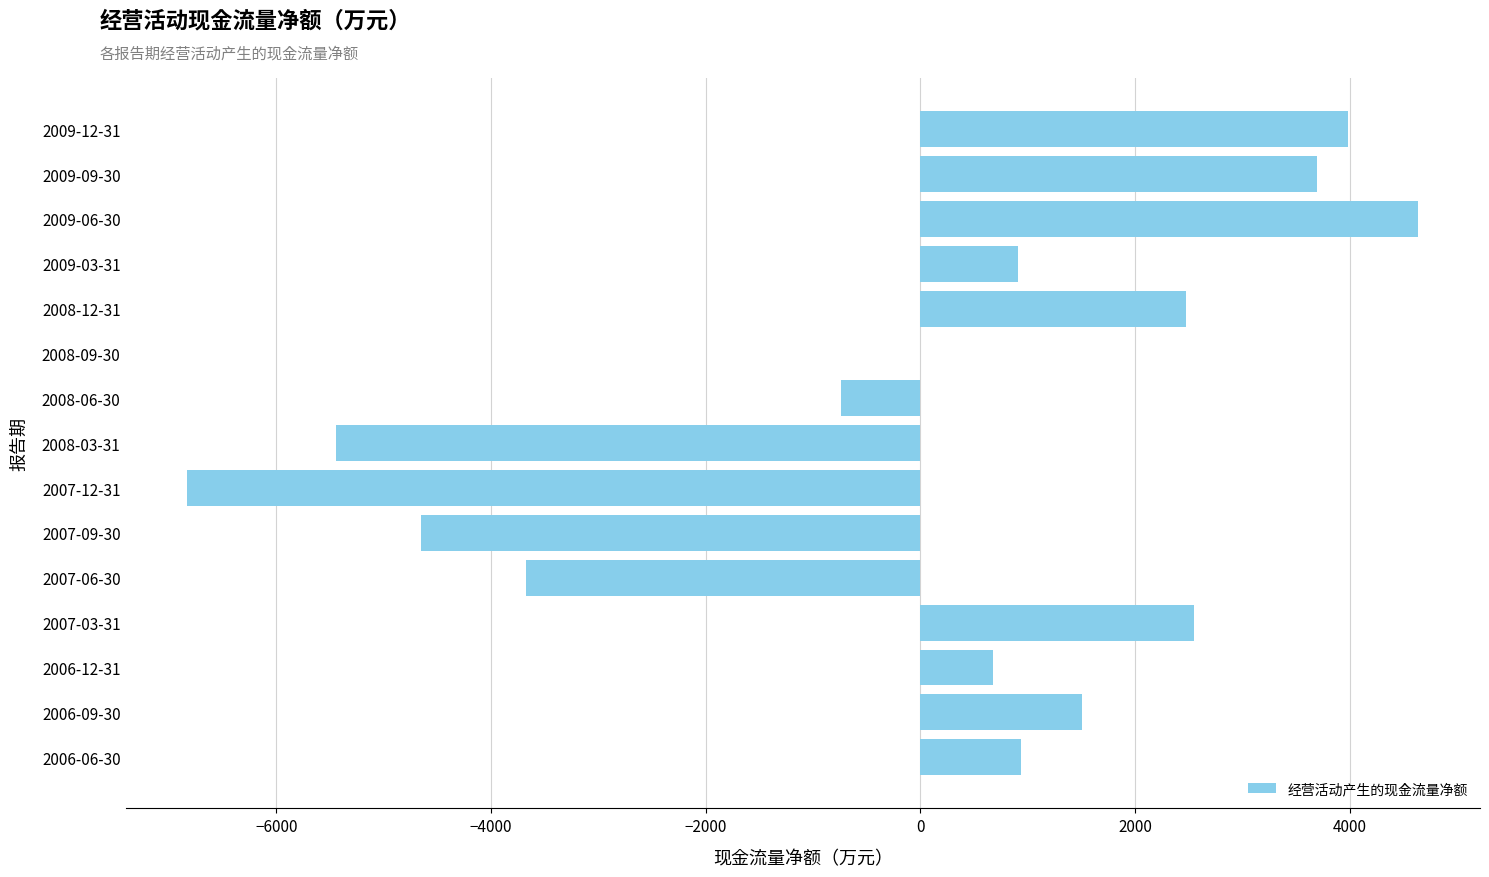

Is it true that the value at 2007-06-30 is -3670?

True